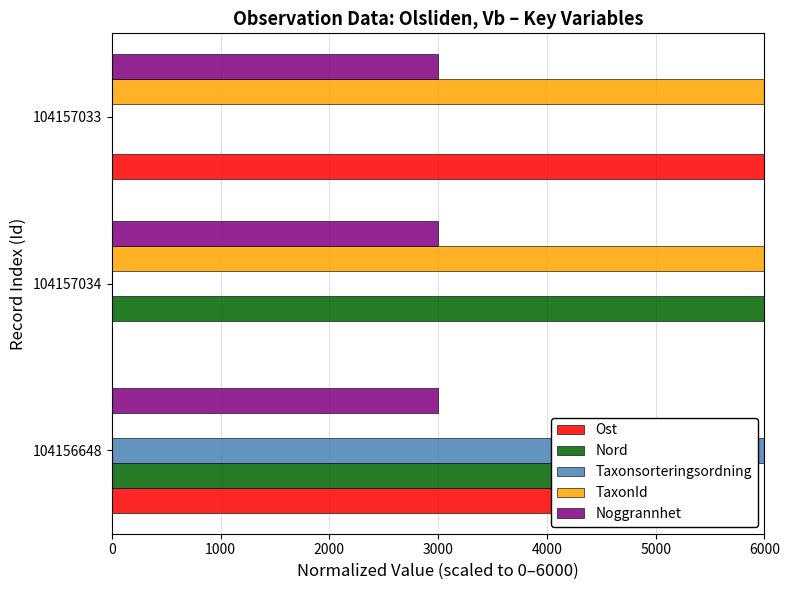

The Ost series shows 8000.9 at 104157033. True or false?

False